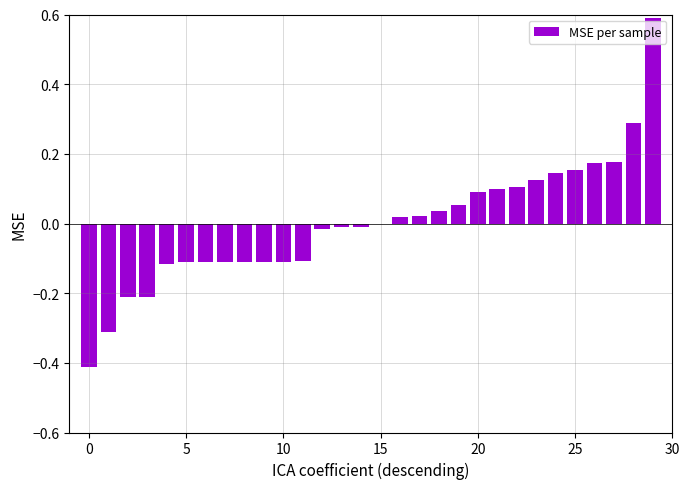

What is the maximum value shown in the chart?

0.6